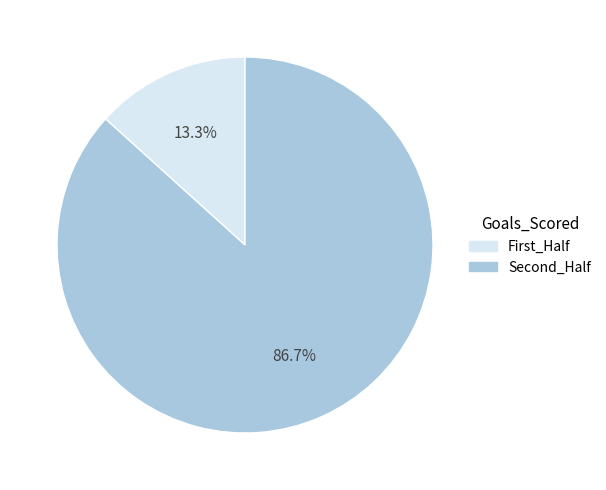

Count the number of slices in the pie.

2